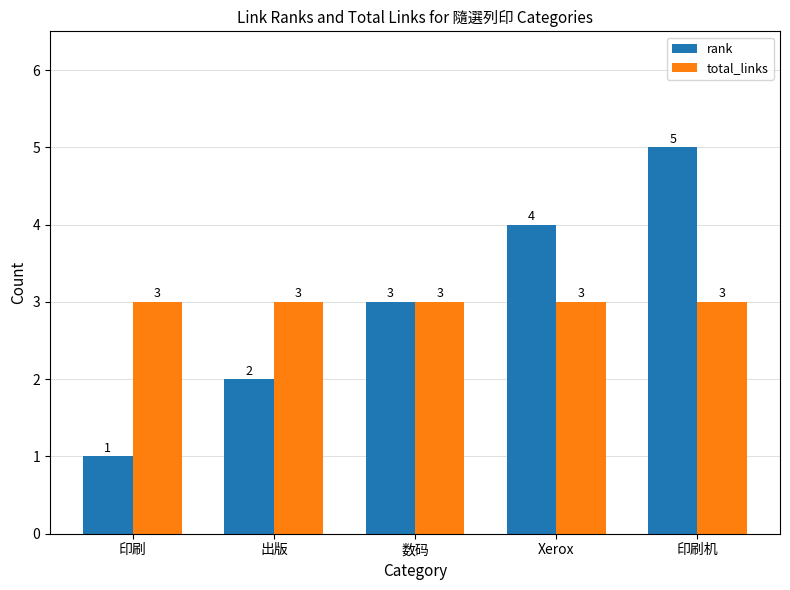

True or false: rank has a value of 4 at Xerox.

True